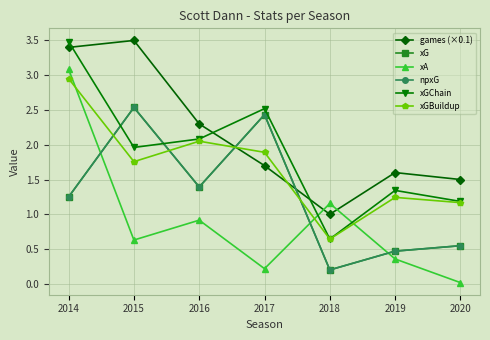

Rank the categories by xGBuildup value from highest to lowest.

2014, 2016, 2017, 2015, 2019, 2020, 2018